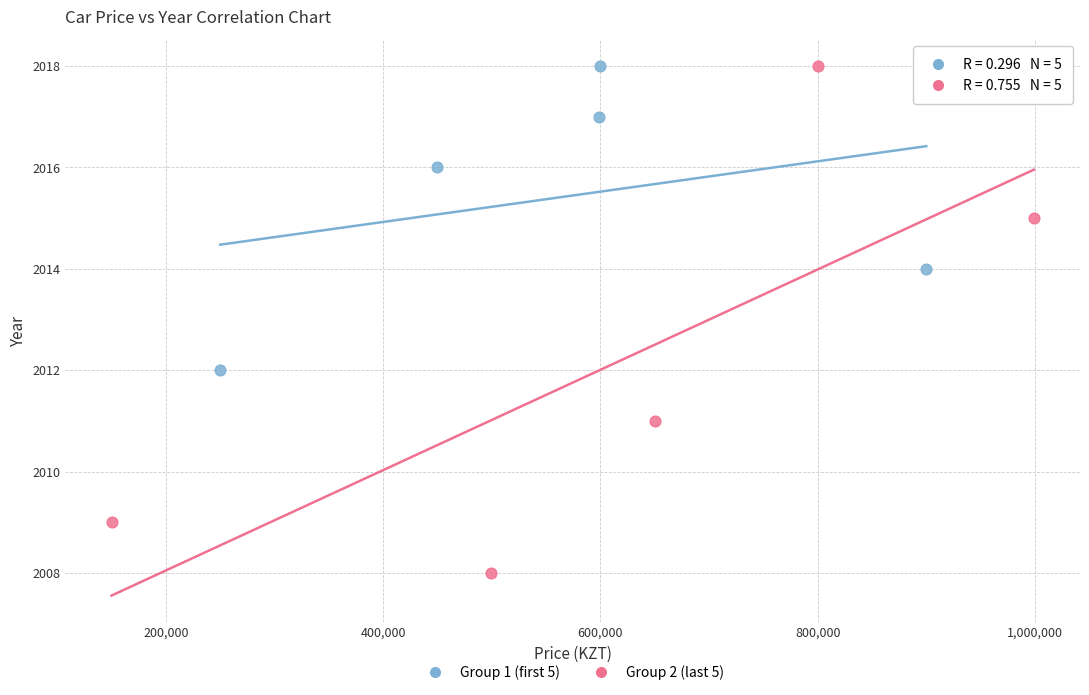

What are all the series names shown in the legend?

Group 1 (first 5), Group 2 (last 5)